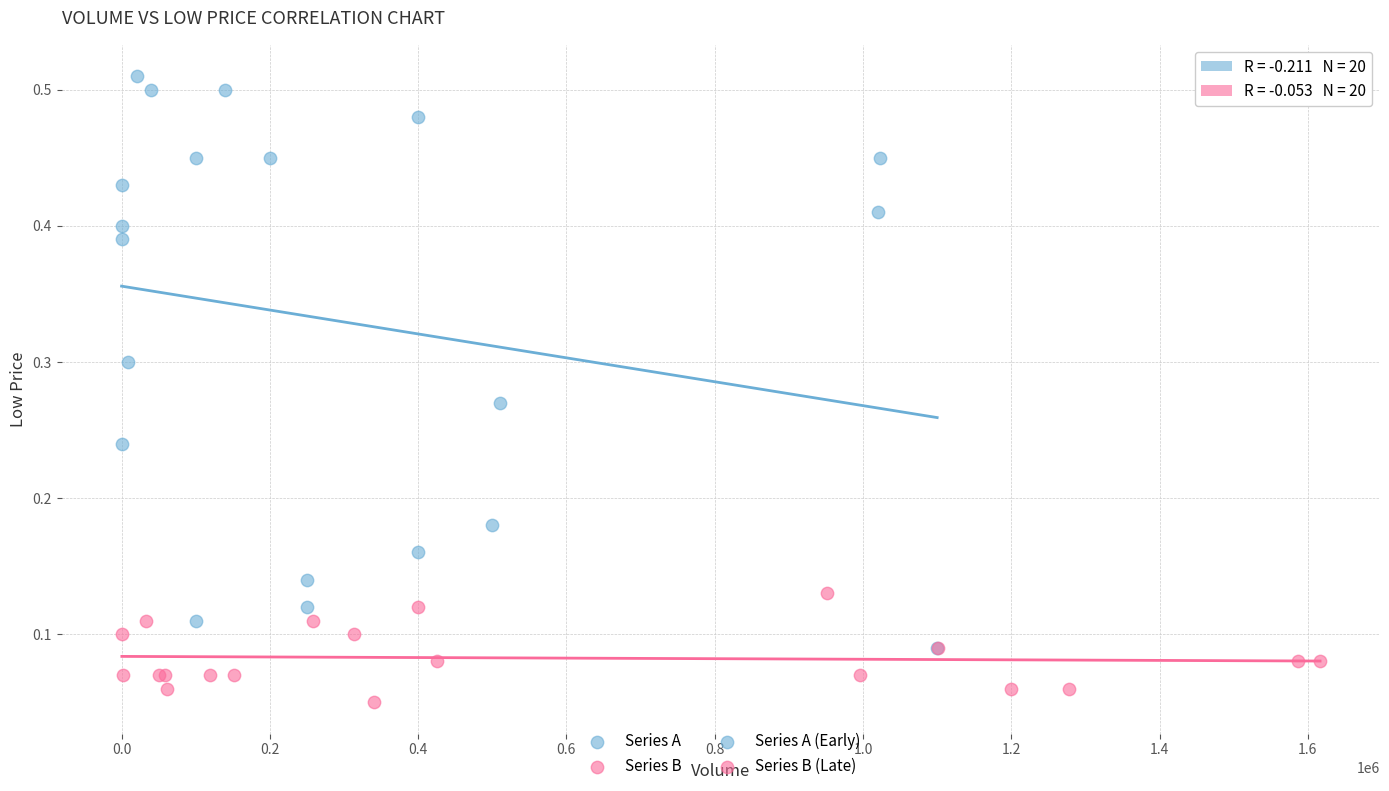

Which series contains the highest Y value?

Series A